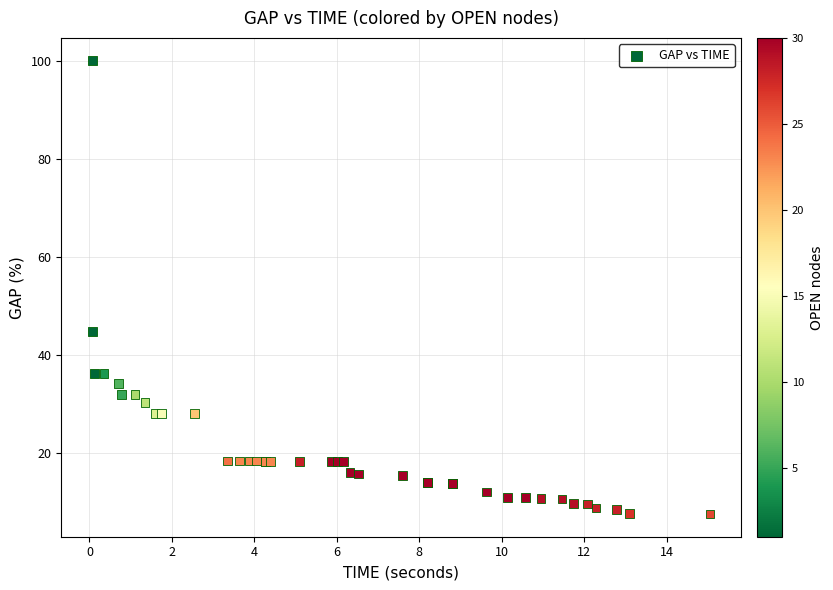

What Y value in the scatter plot is closest to 53?

44.8